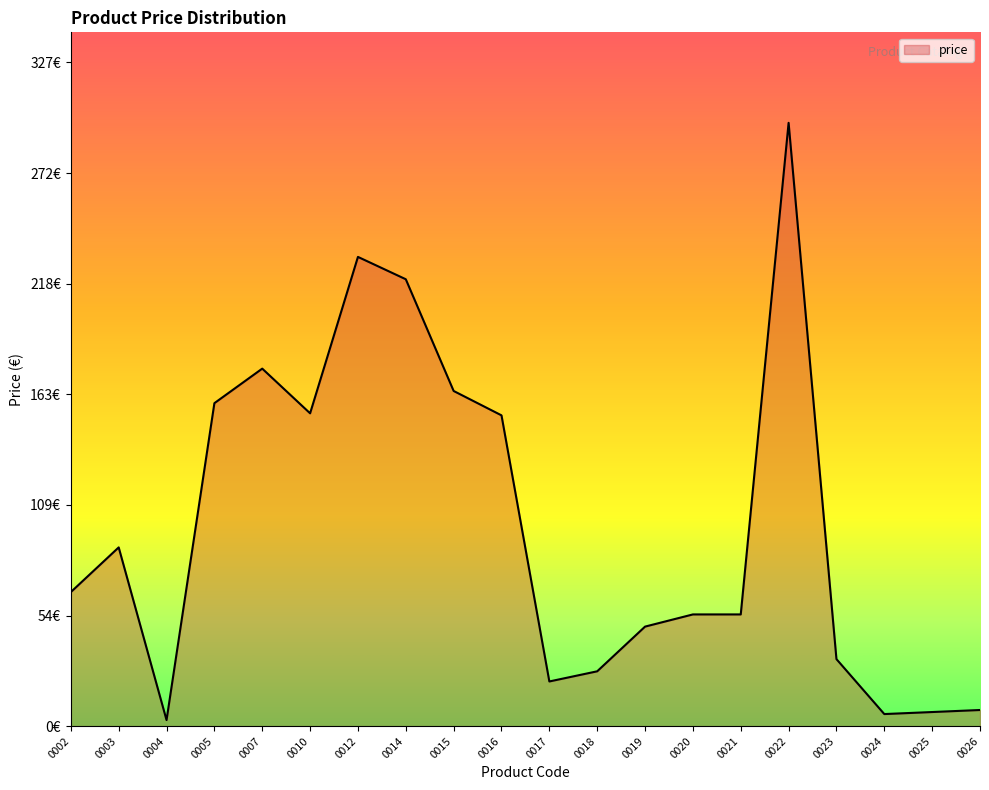

Is this an area chart (filled region under the line)?

Yes